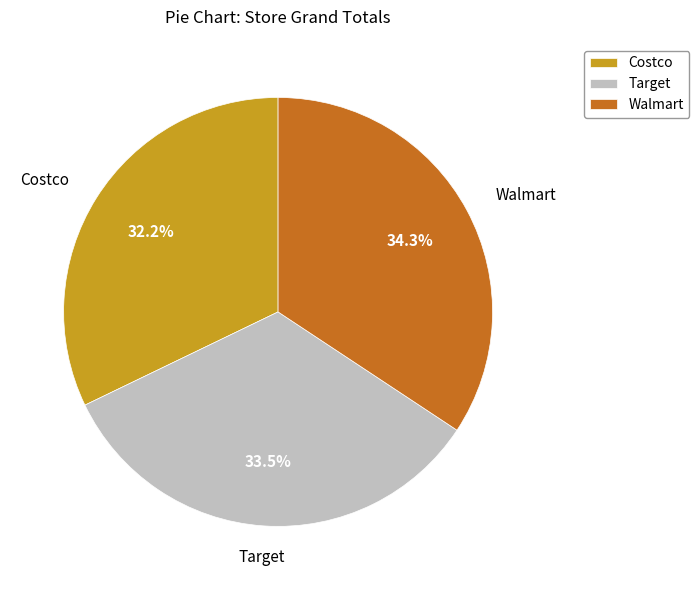

Count the number of slices in the pie.

3